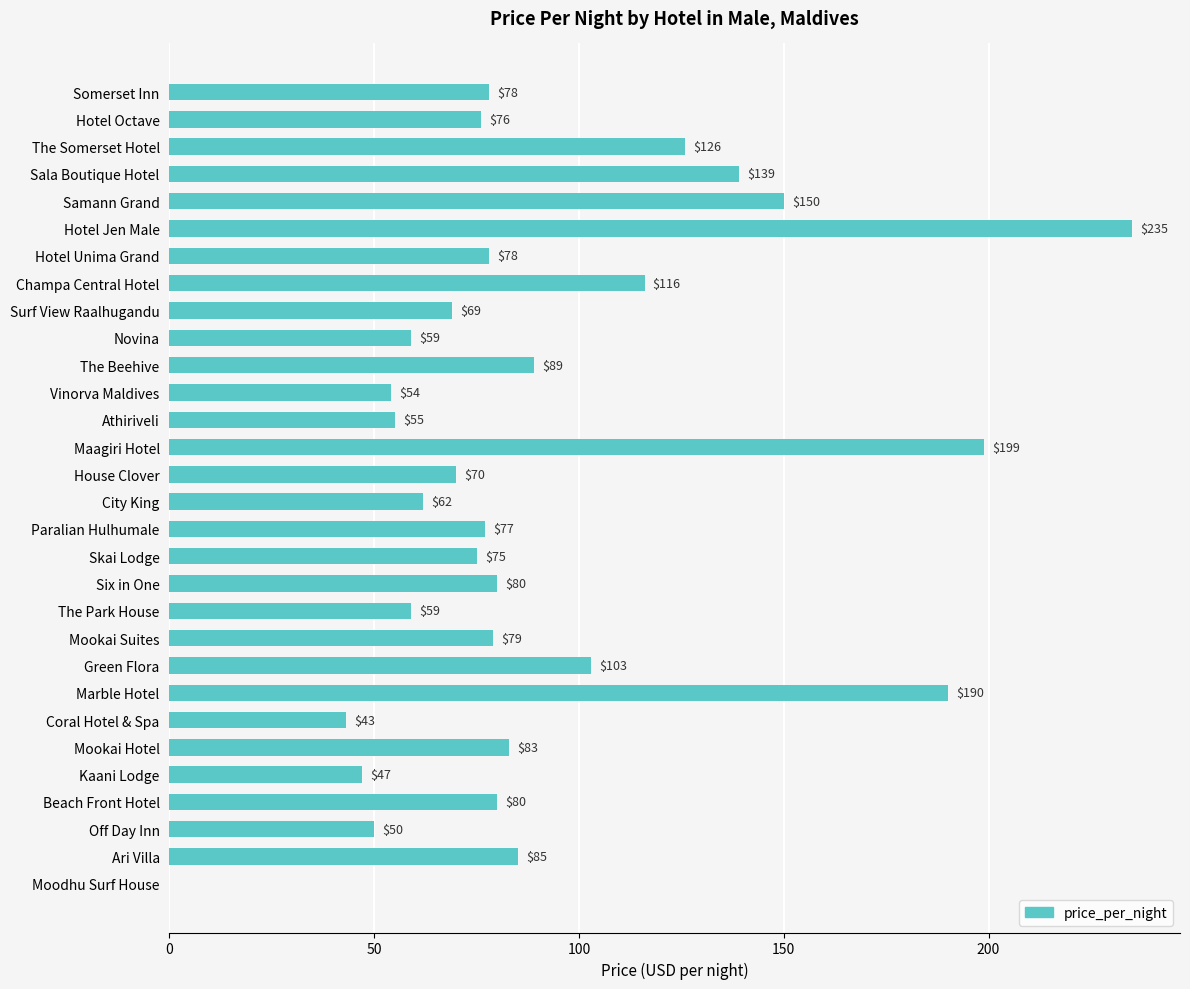

What is the ratio of the value at Beach Front Hotel to the value at Samann Grand?

0.5